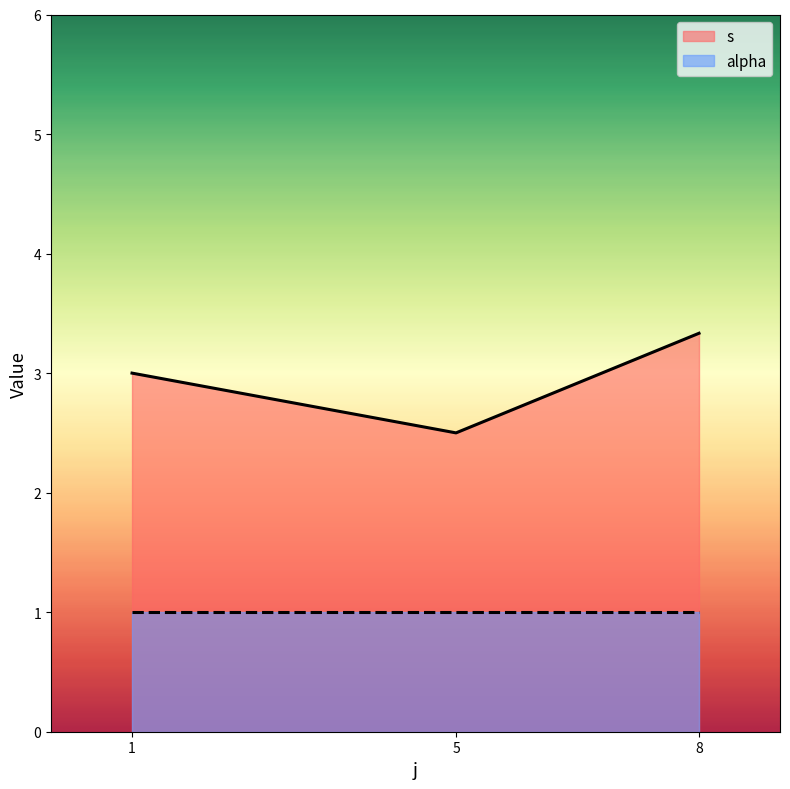

True or false: alpha and s intersect in this chart.

False